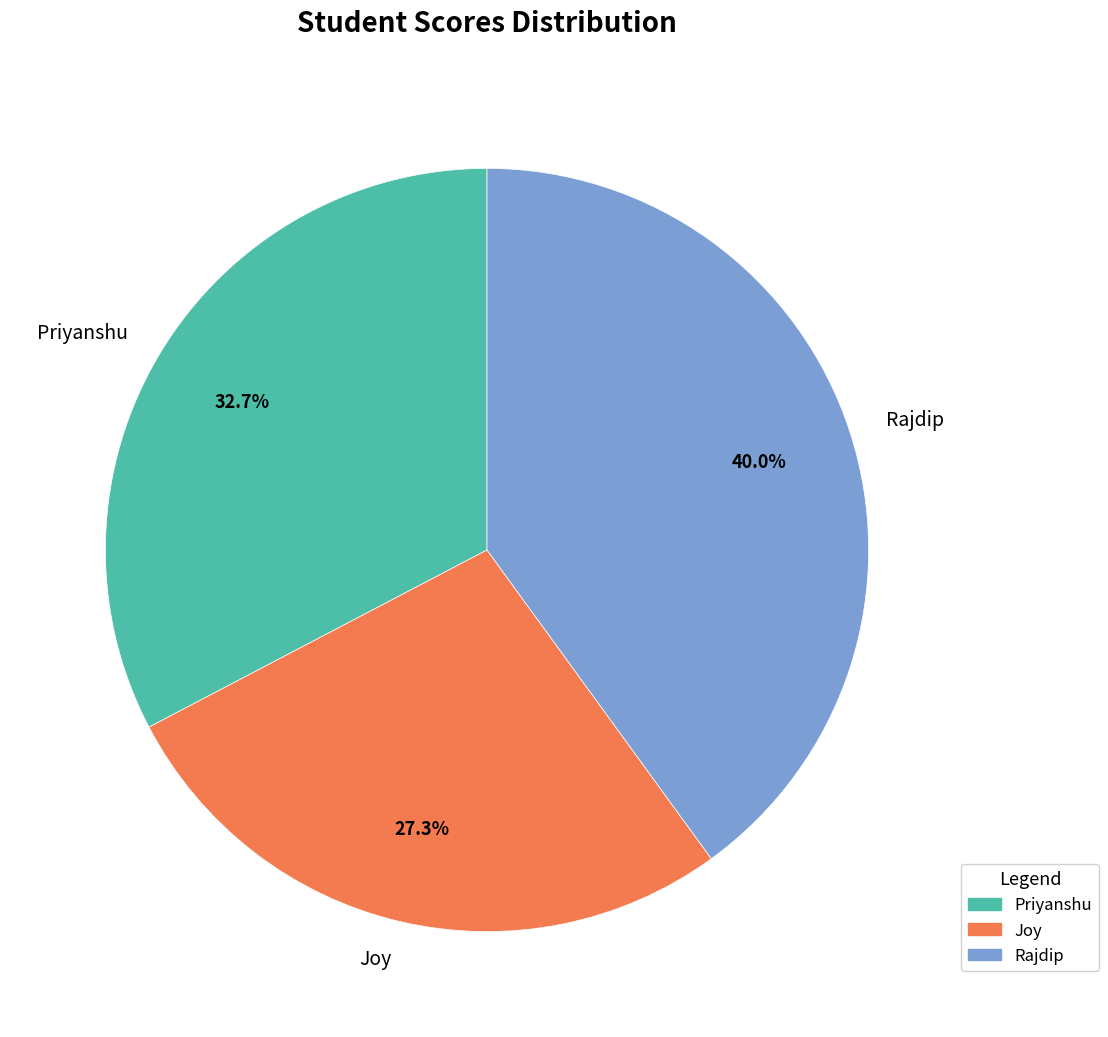

How many segments does this pie chart have?

3